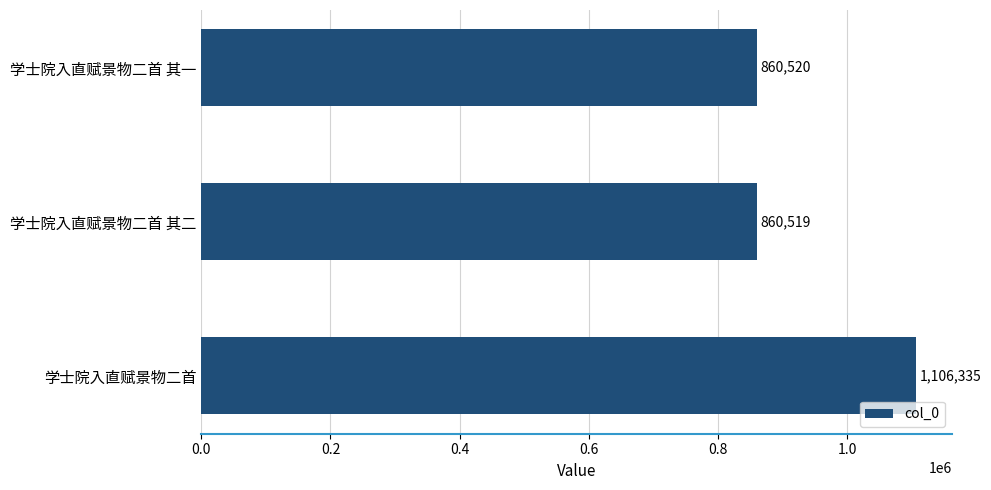

What is the sum of all values?

2827374